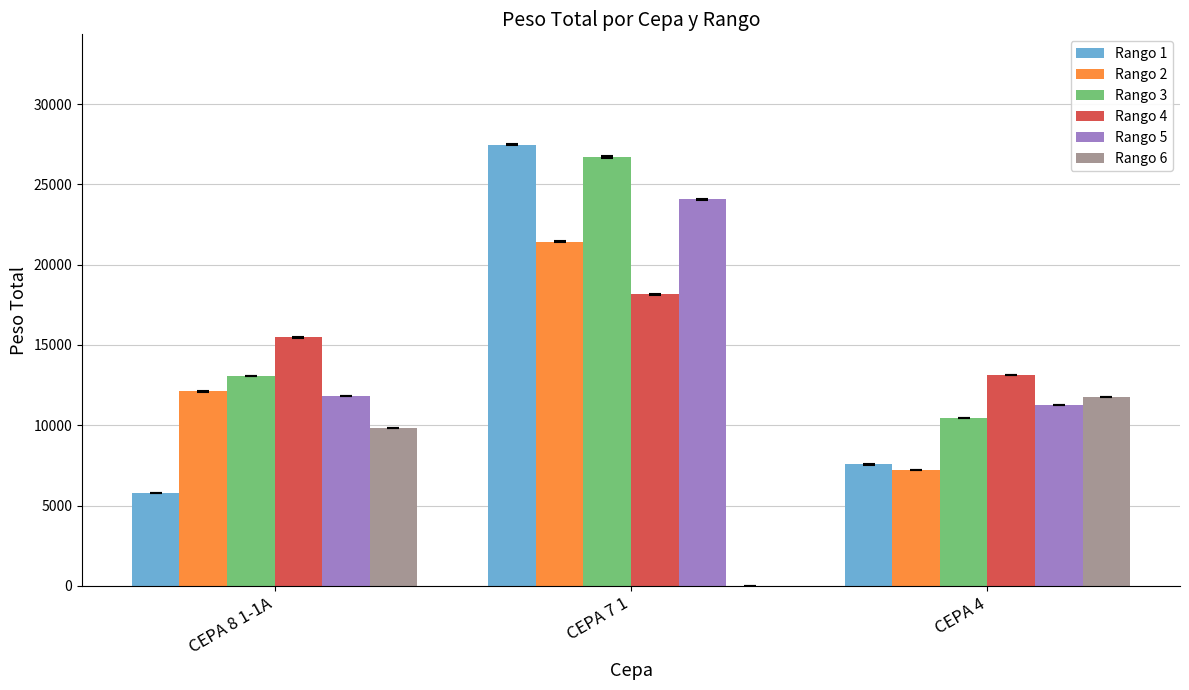

How many groups of bars are there?

3